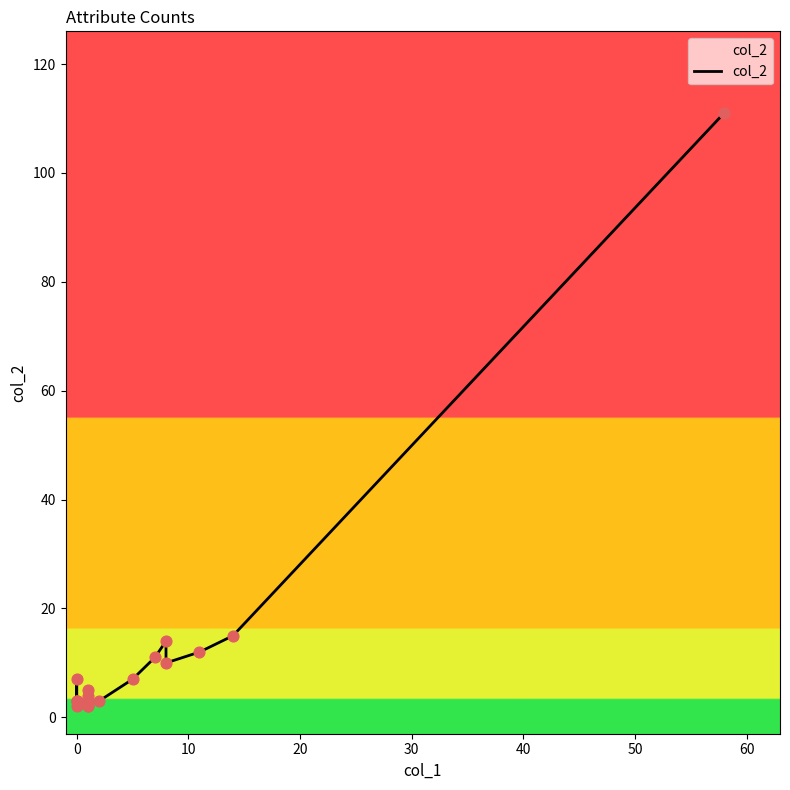

Between 50 and 0, which is larger?

50